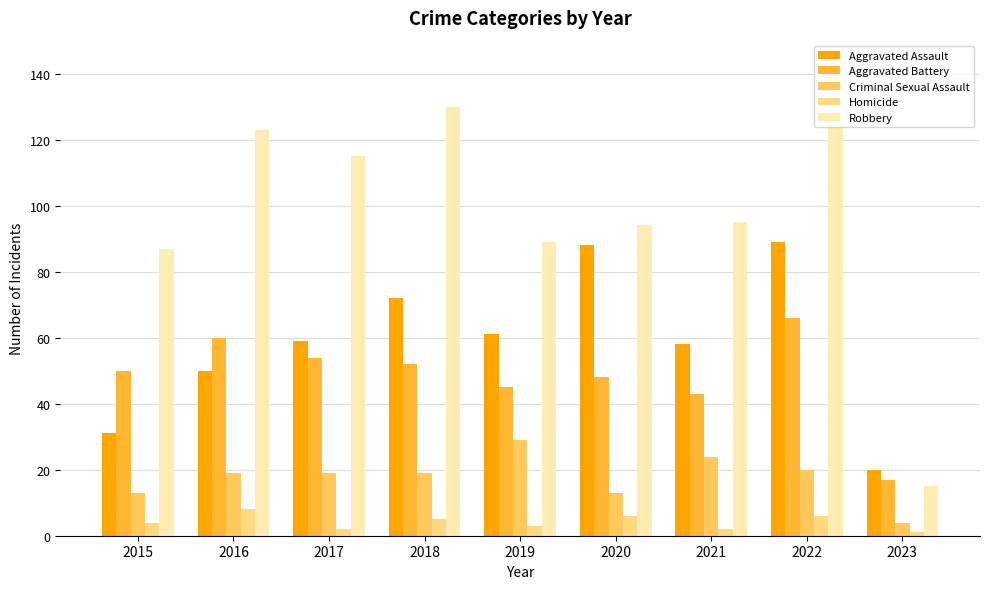

The Robbery series shows 192 at 2018. True or false?

False